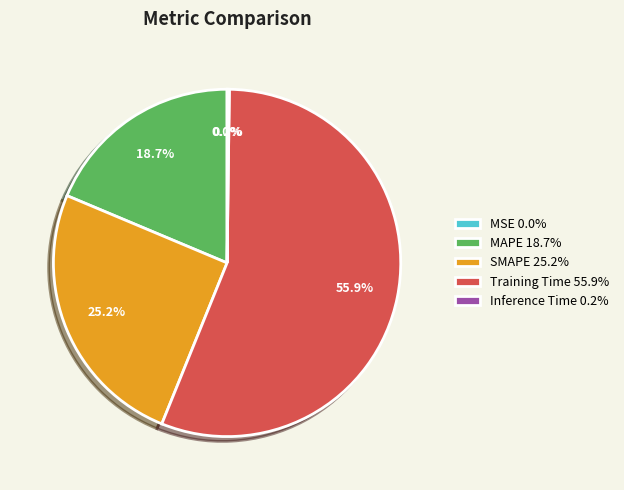

Does any single category account for the majority?

Yes